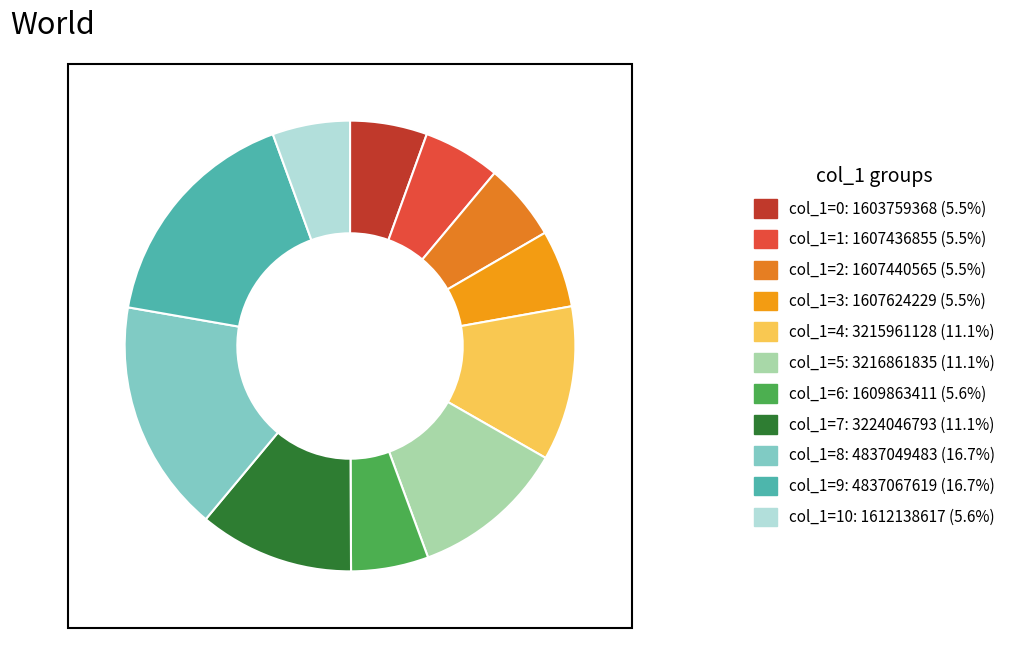

How many slices are in this pie chart?

11